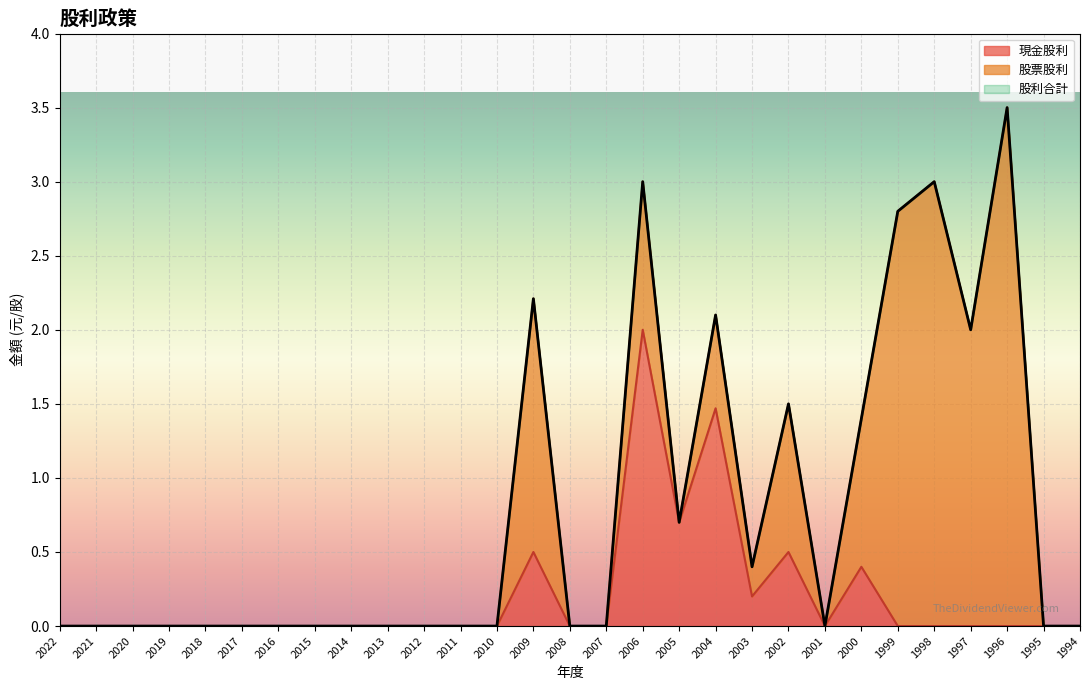

How many values in 股利合計 are above zero?

11